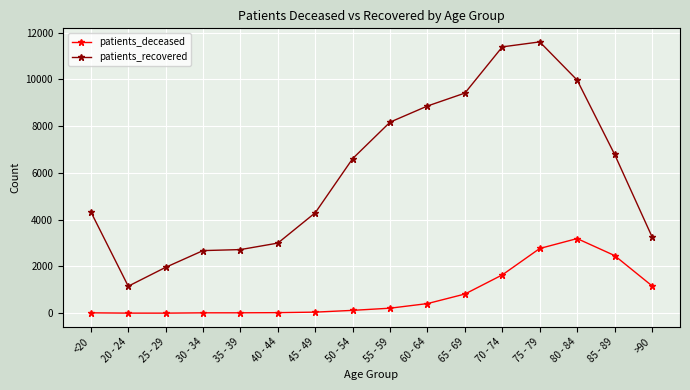

Rank the series at 85 - 89 from lowest to highest value.

patients_deceased, patients_recovered